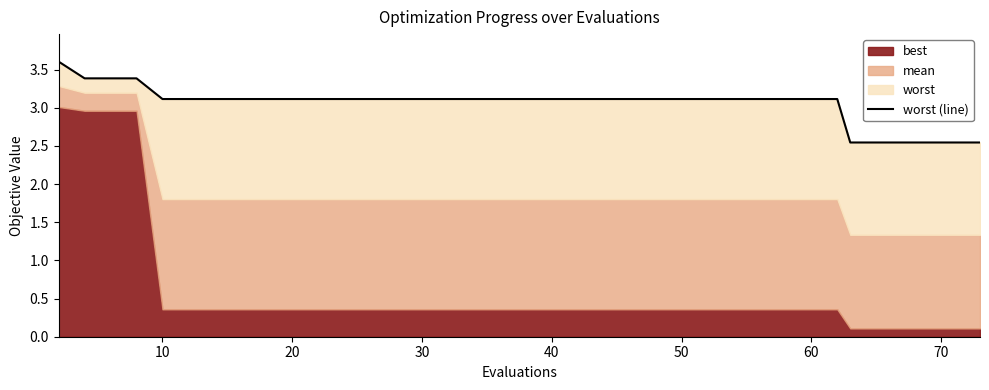

What is the value of the 26th point from the left?

3.1